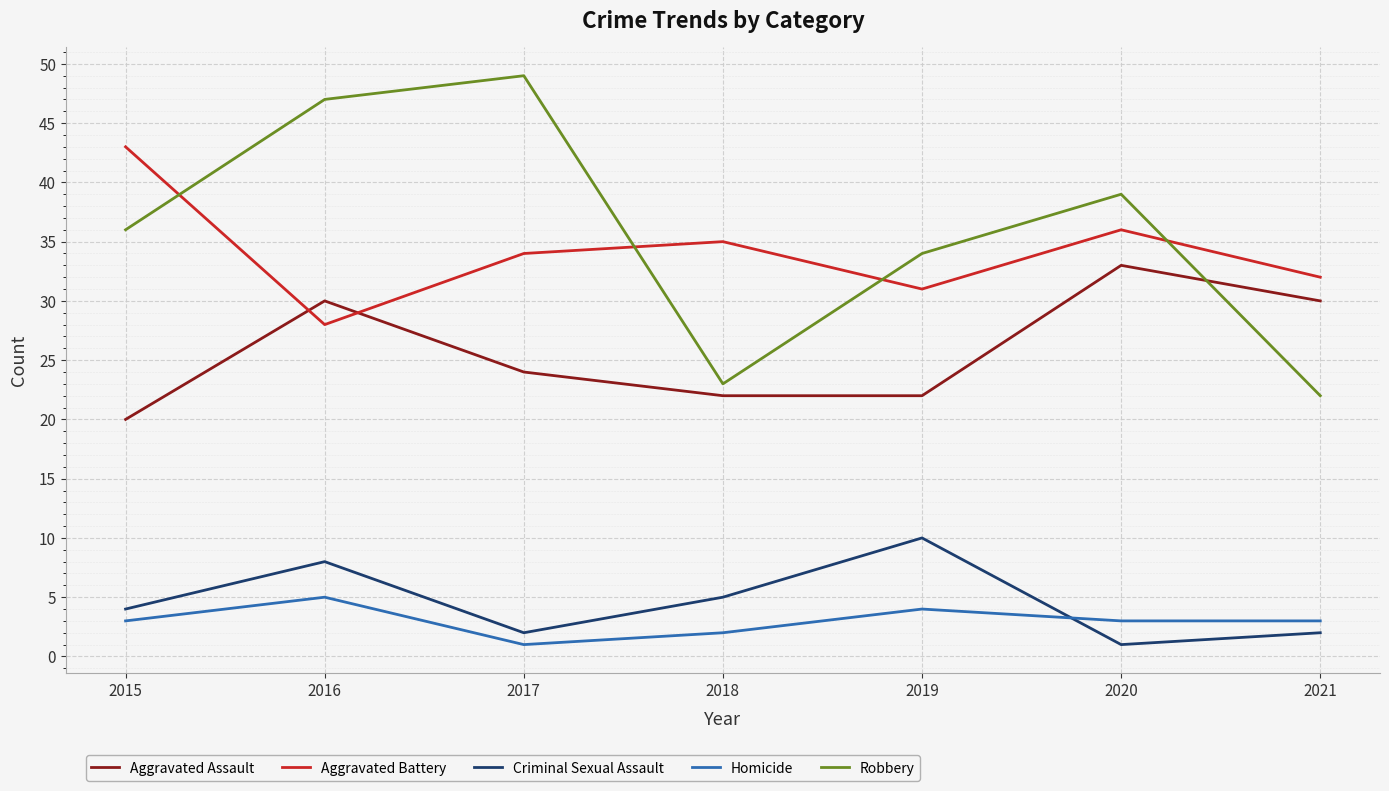

True or false: Homicide and Robbery intersect in this chart.

False